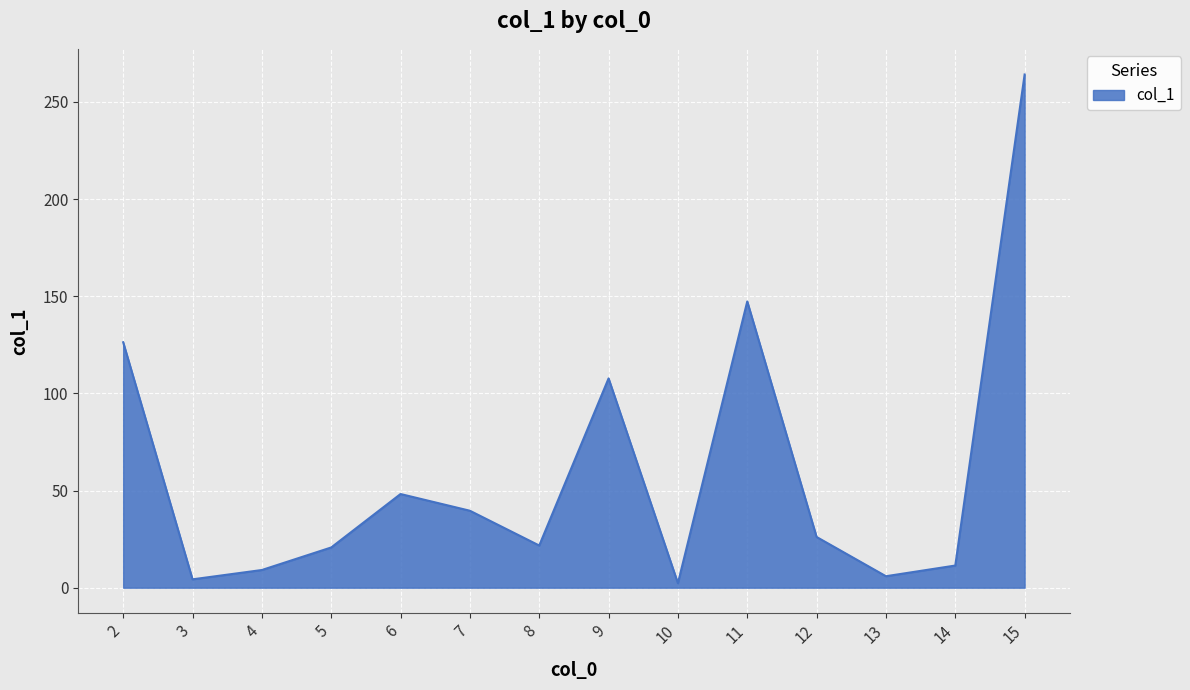

How many lines are shown in the chart?

1